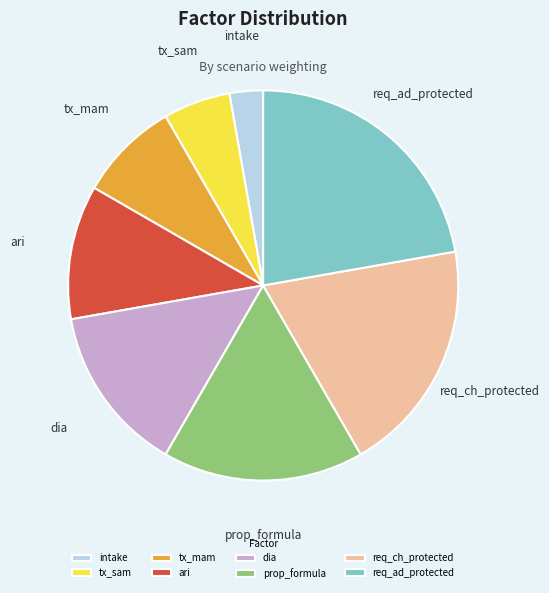

Is the sum of tx_mam and tx_sam greater than half?

No